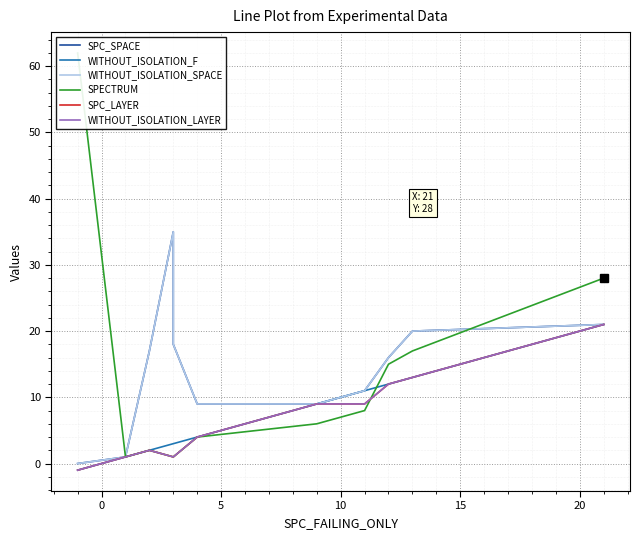

True or false: WITHOUT_ISOLATION_F has more than 1 points higher than both neighbors.

False